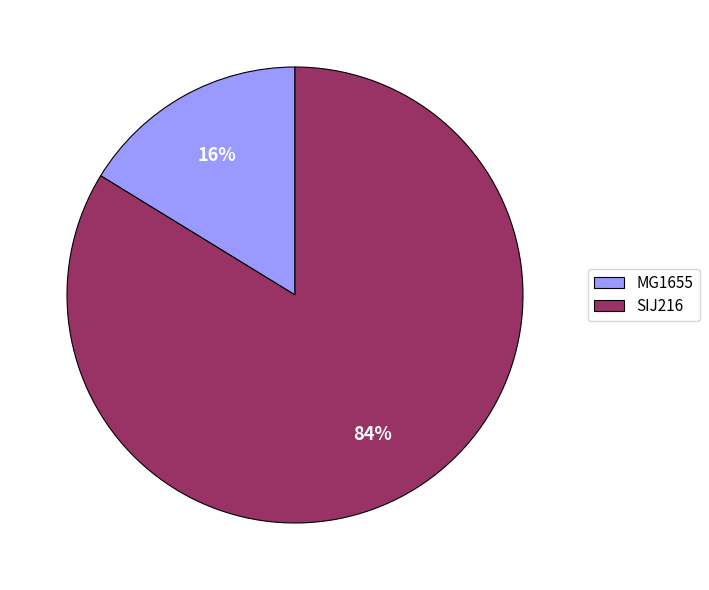

Rank the categories by value from highest to lowest.

SIJ216, MG1655